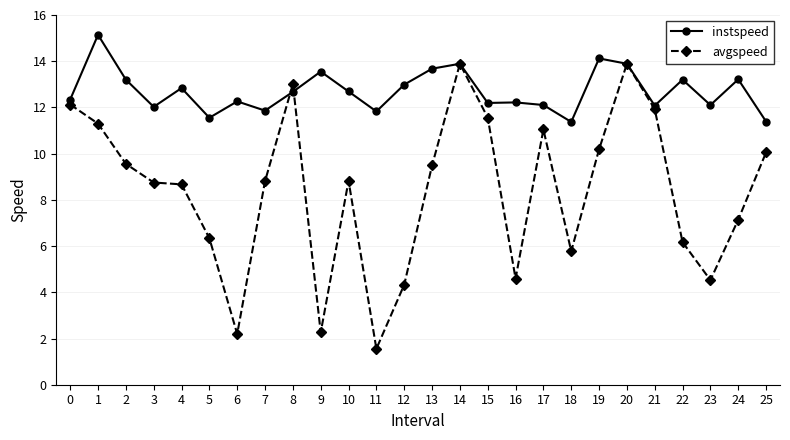

Which series has the widest spread of values?

avgspeed